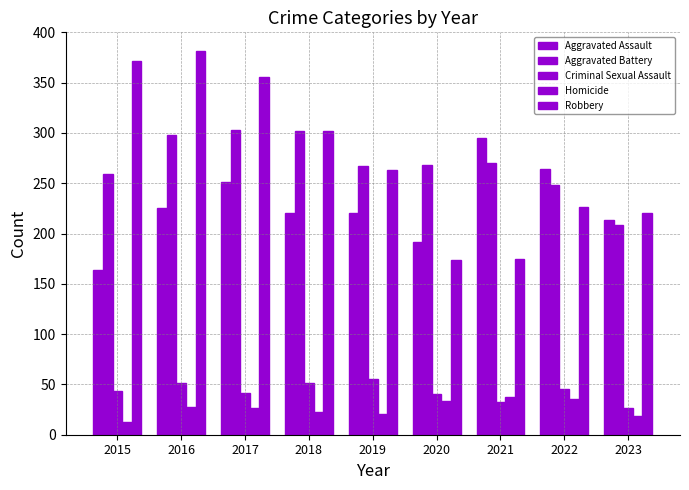

What is the approximate value of Criminal Sexual Assault at 2019, to the nearest 10?

60